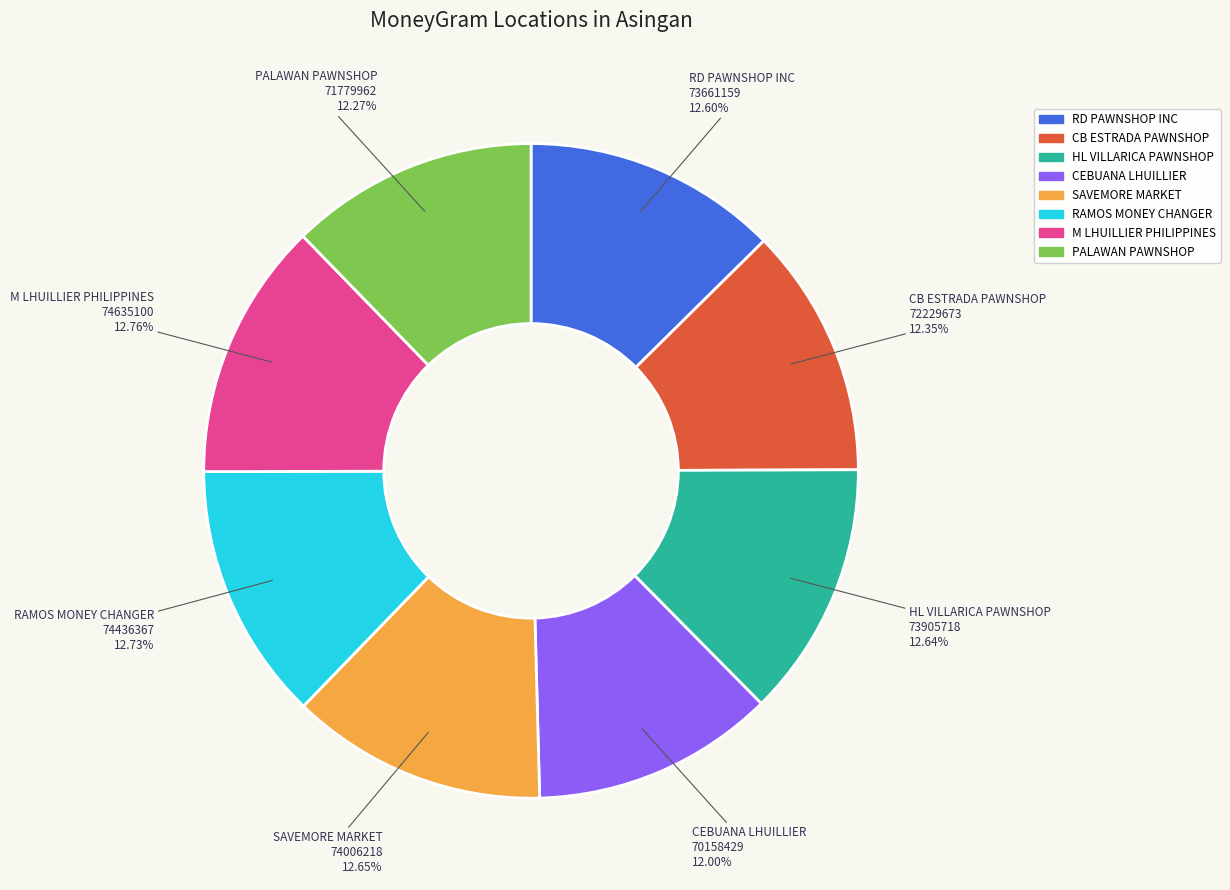

To the nearest percent, what is the average slice percentage?

12%